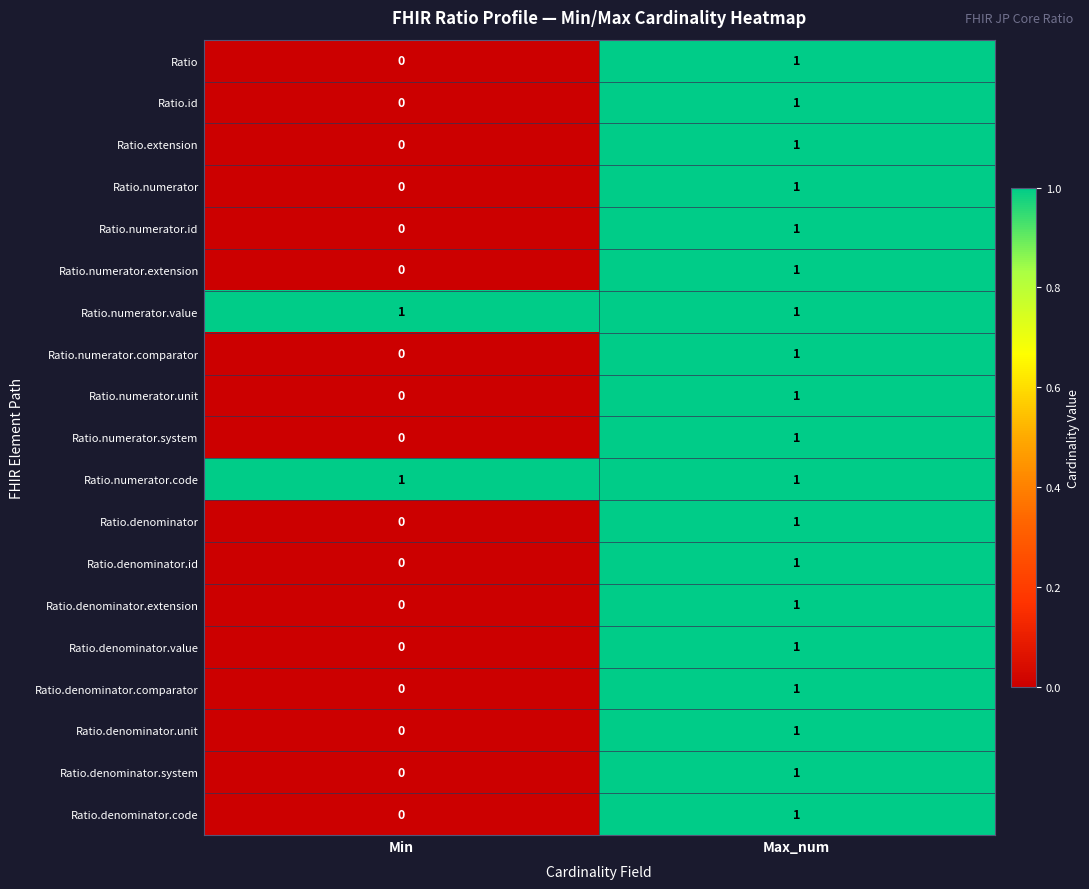

How many data points does each series have?

2